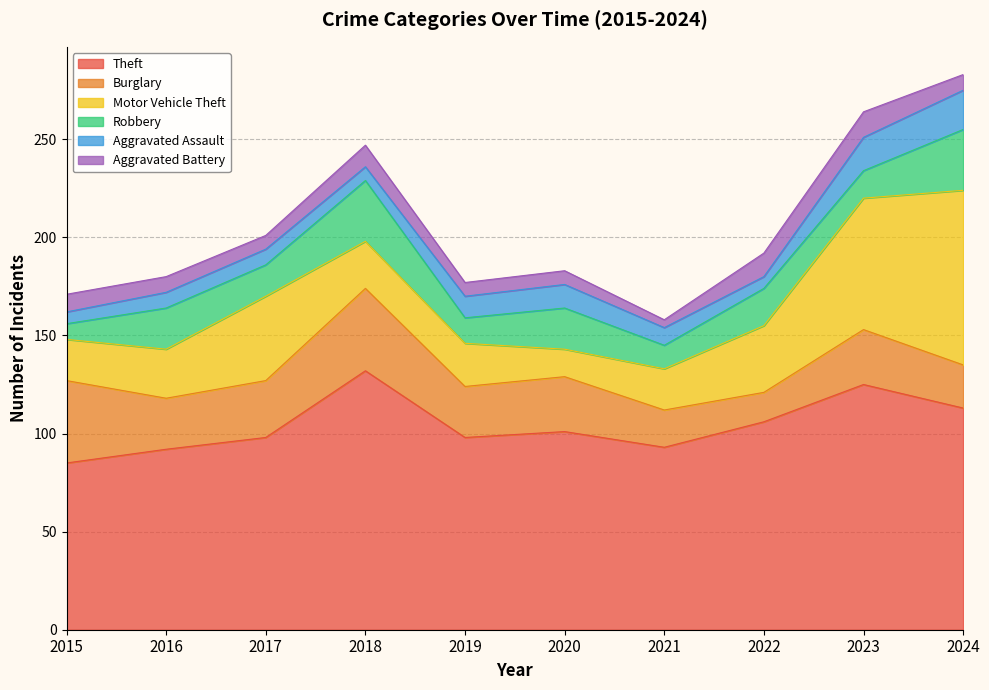

What are all the series names shown in the legend?

Theft, Burglary, Motor Vehicle Theft, Robbery, Aggravated Assault, Aggravated Battery